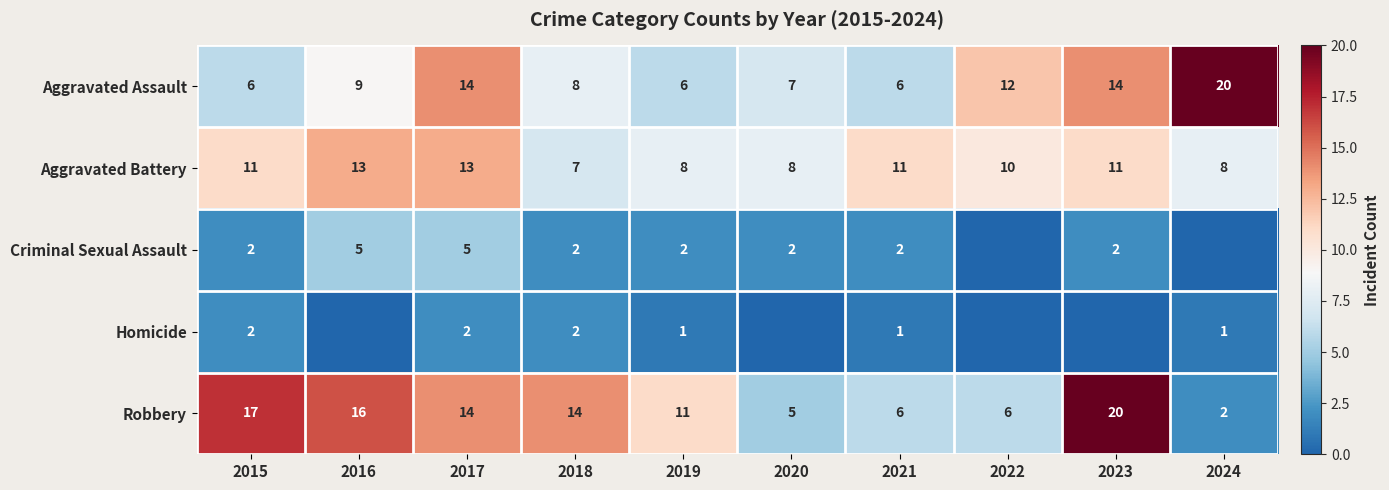

At which category is the sum across all series the highest?

2017